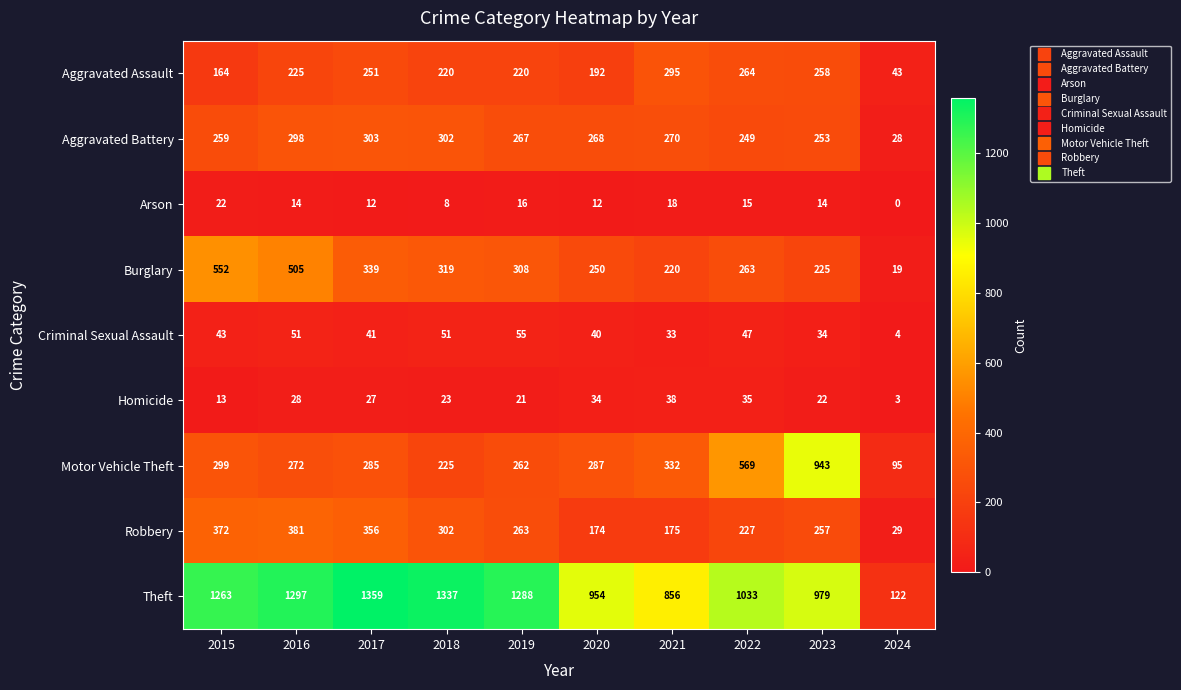

What is the sum of the Arson values at 2021 and 2024?

18